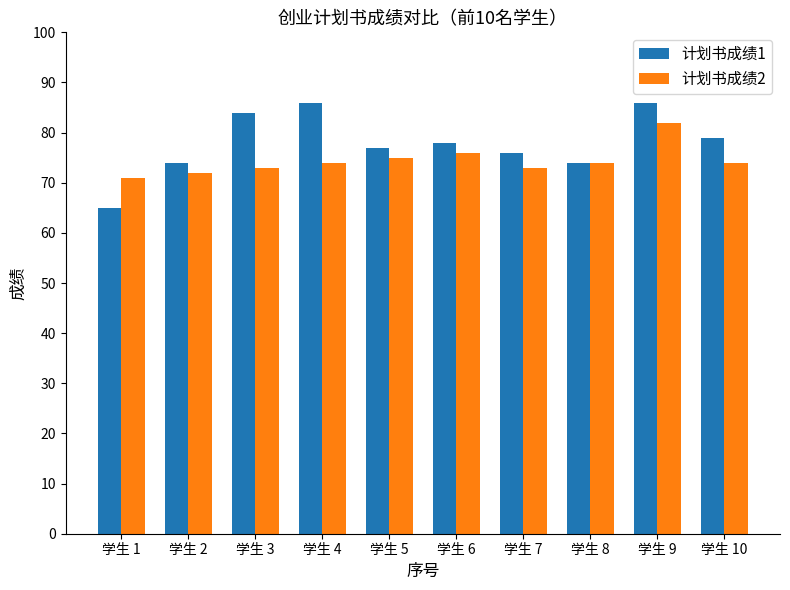

The value of 计划书成绩1 at 学生 5 is 77. True or false?

True